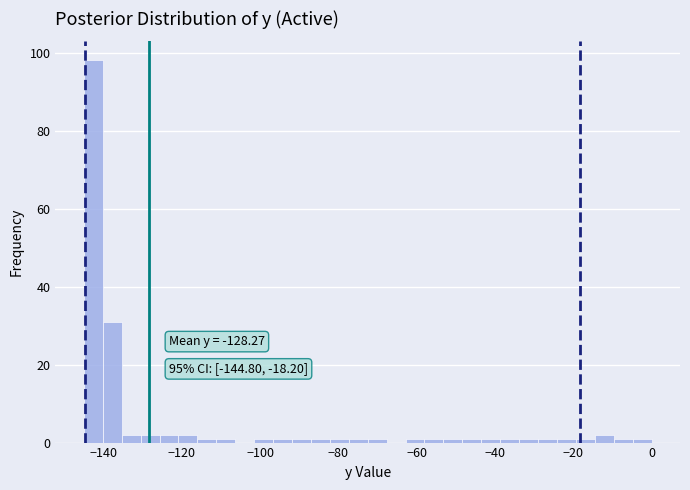

Read against the x-axis, roughly where is the centre of the tallest bar?

-142